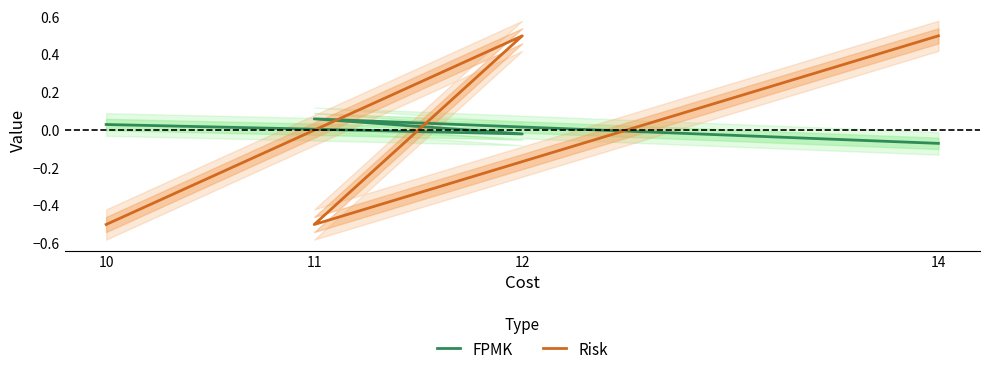

Is it true that Risk equals -0.5 at 11?

True